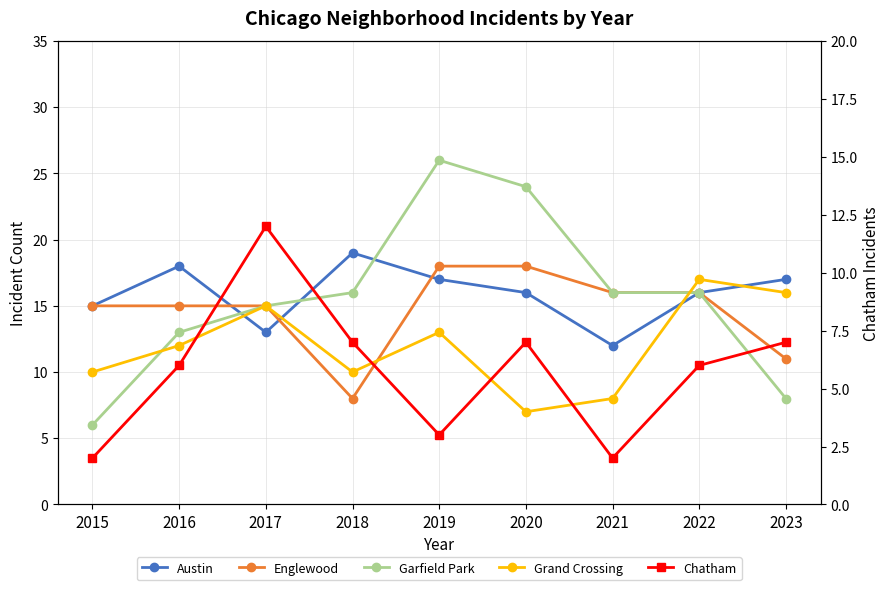

What is the total value across all series at 2023?

59